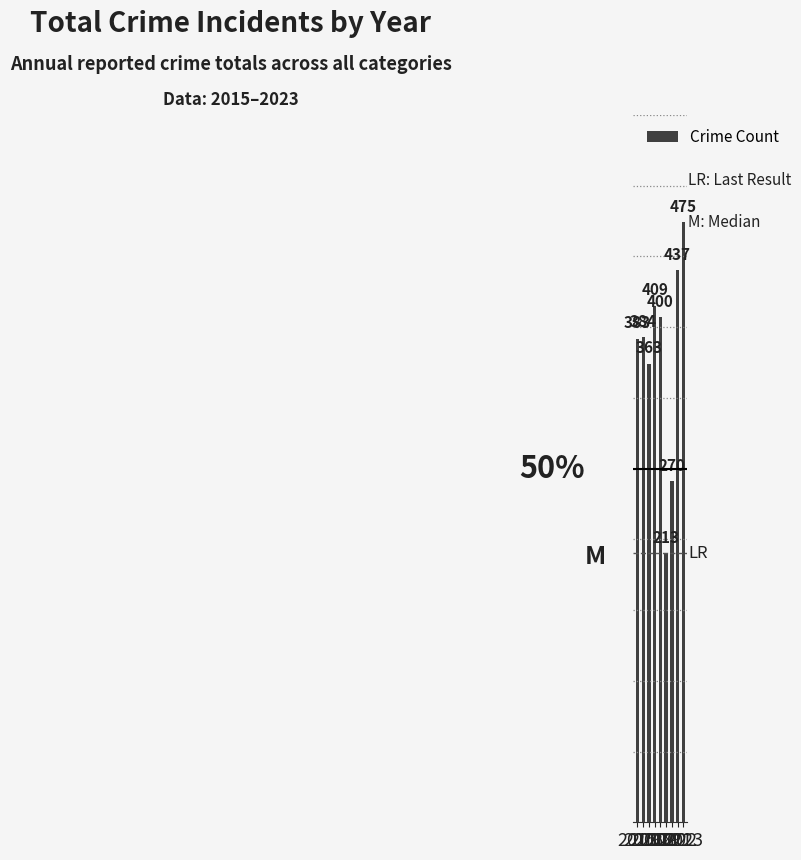

Reading left to right, list all the values displayed in this chart.

383	384	363	409	400	213	270	437	475